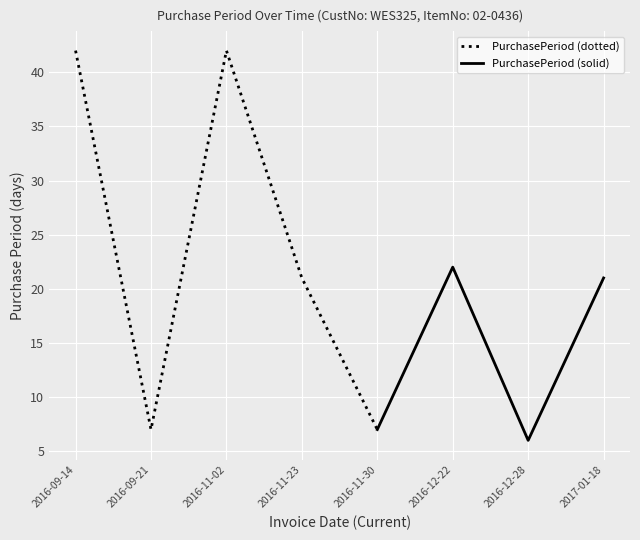

Rank the categories by value from lowest to highest.

2016-12-28, 2016-09-21, 2016-11-30, 2016-11-23, 2017-01-18, 2016-12-22, 2016-09-14, 2016-11-02